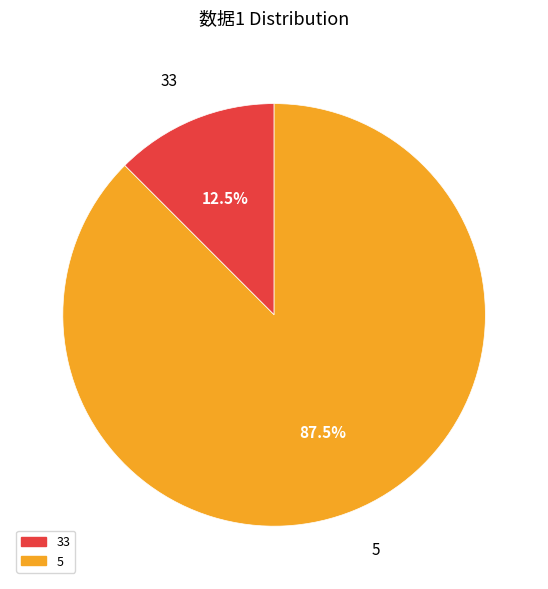

Rank the categories by value from lowest to highest.

33, 5